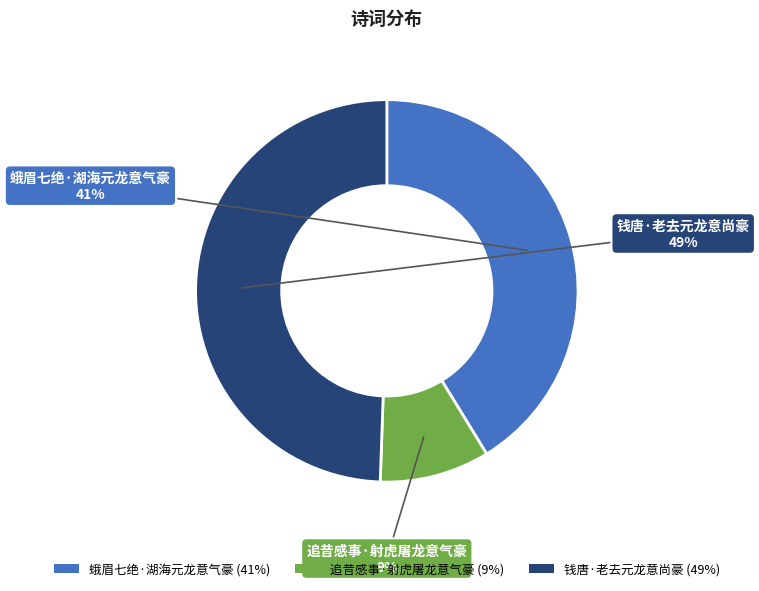

Is the sum of 蛾眉七绝·湖海元龙意气豪 and 钱唐·老去元龙意尚豪 greater than half?

Yes